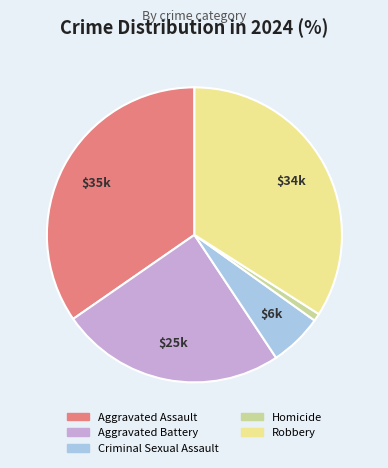

Combined, do Aggravated Assault and Homicide account for over 50%?

No